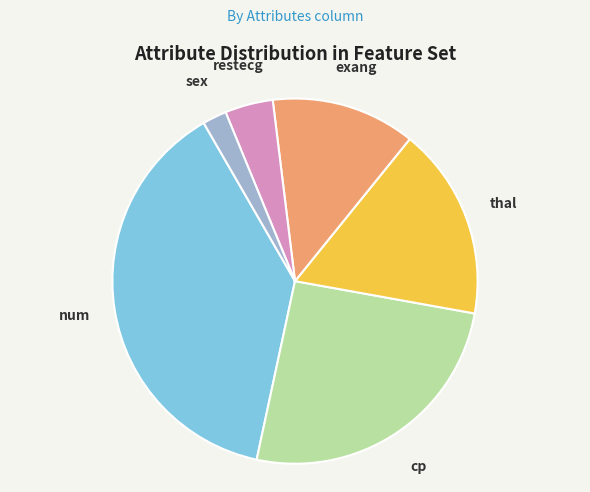

Which slice is the largest?

num